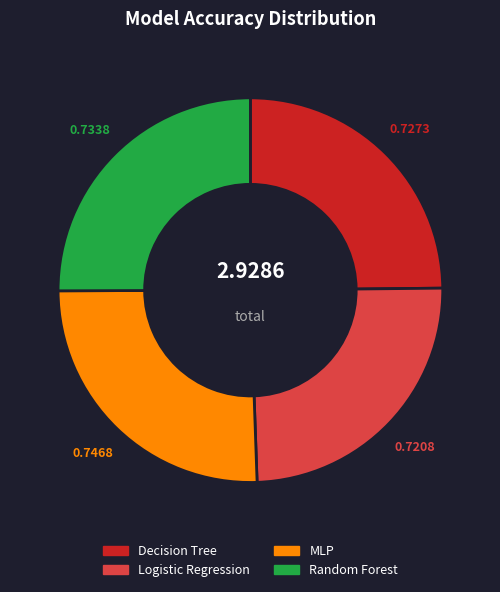

Is the sum of Logistic Regression and Decision Tree greater than half?

No